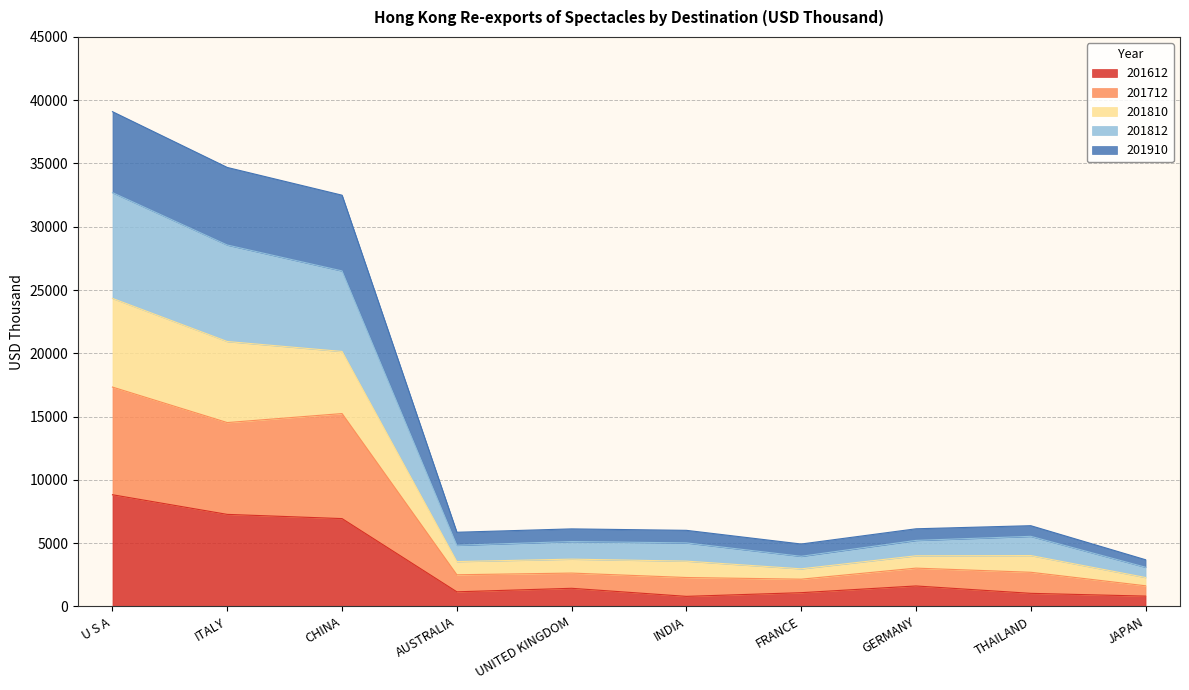

Which has a higher value, GERMANY or ITALY?

ITALY